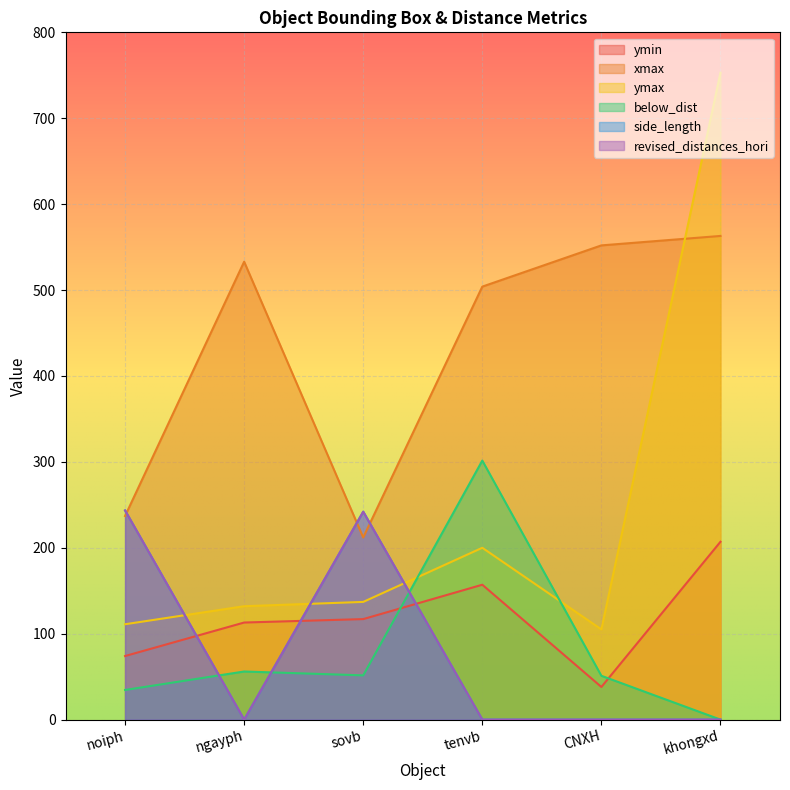

Between which two adjacent categories do ymin and revised_distances_hori first intersect?

noiph and ngayph